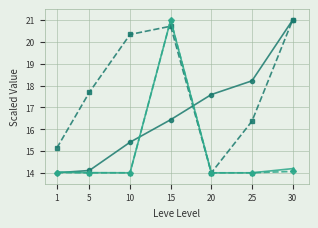

What is the minimum value shown in the chart?

14.0